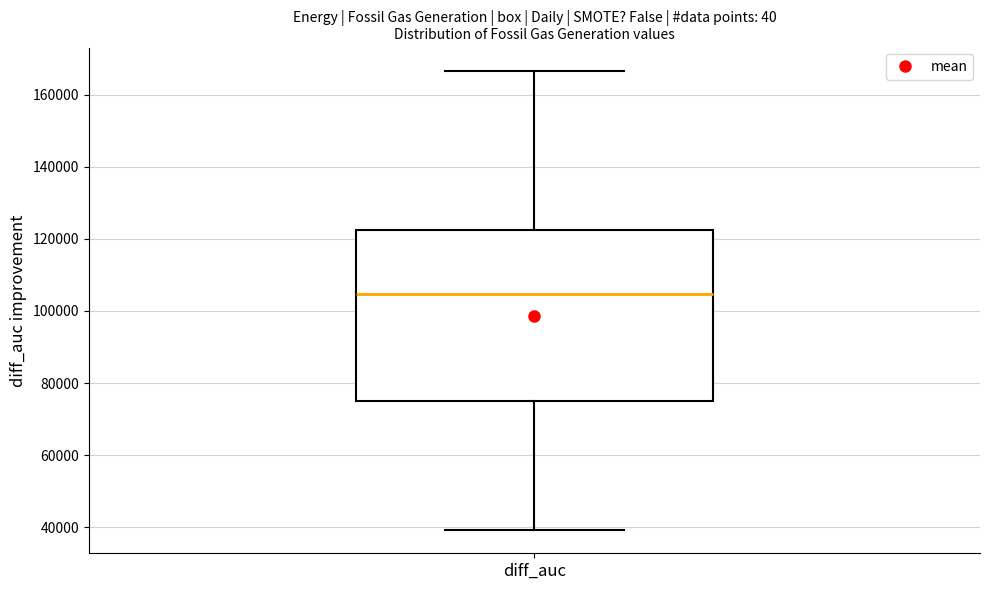

Read this box plot against the y-axis: the position of the median line, the range covered by the box, and the ends of both whiskers. The values are not printed on the chart, so give them approximately, as read against the axis.

median 104000, box 76000 to 122000, whiskers 40000 to 166000